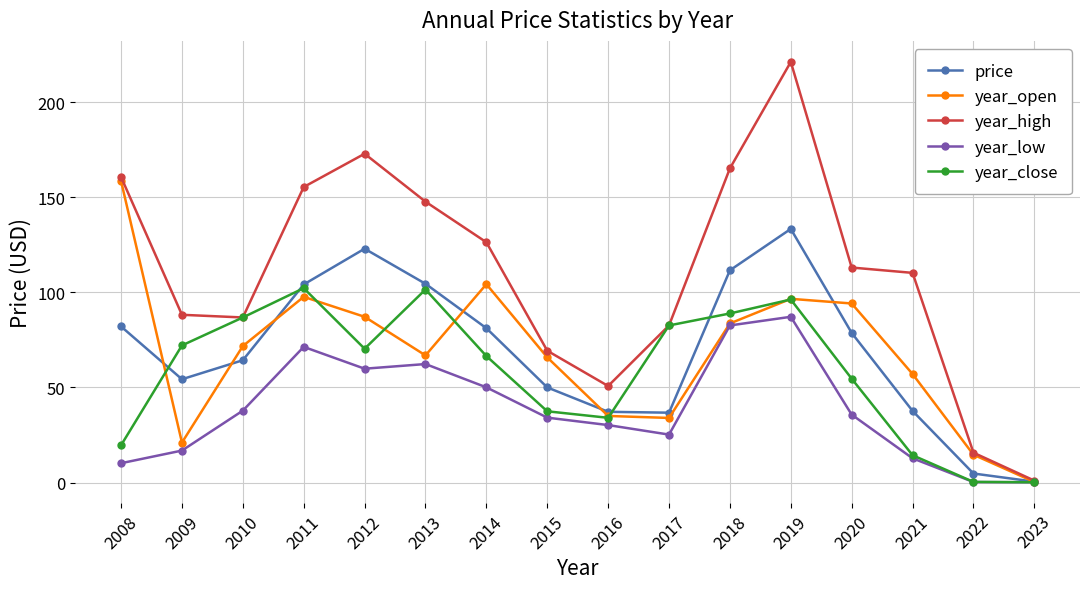

At which category is the sum across all series the highest?

2019